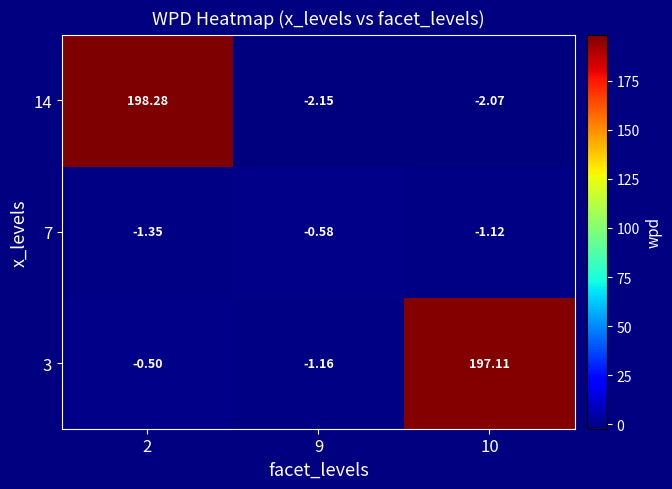

At how many categories does at least one series exceed 140?

2